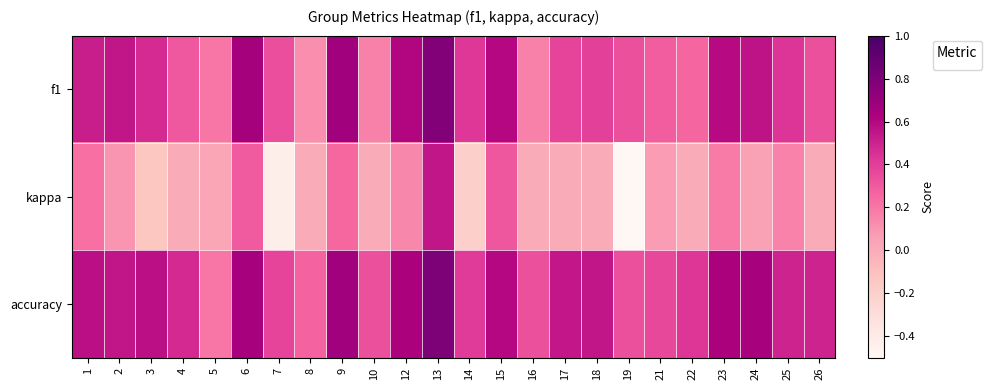

At 1, list the series in order from largest to smallest.

accuracy, f1, kappa